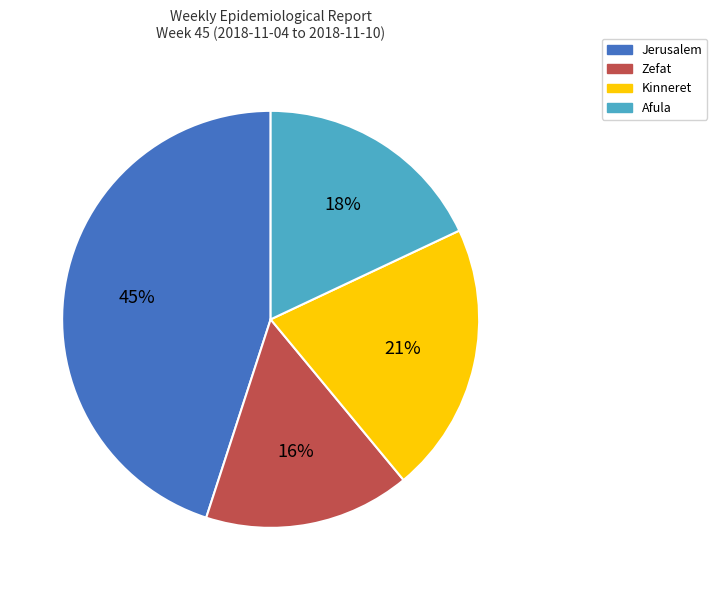

Combined, do Kinneret and Jerusalem account for over 50%?

Yes